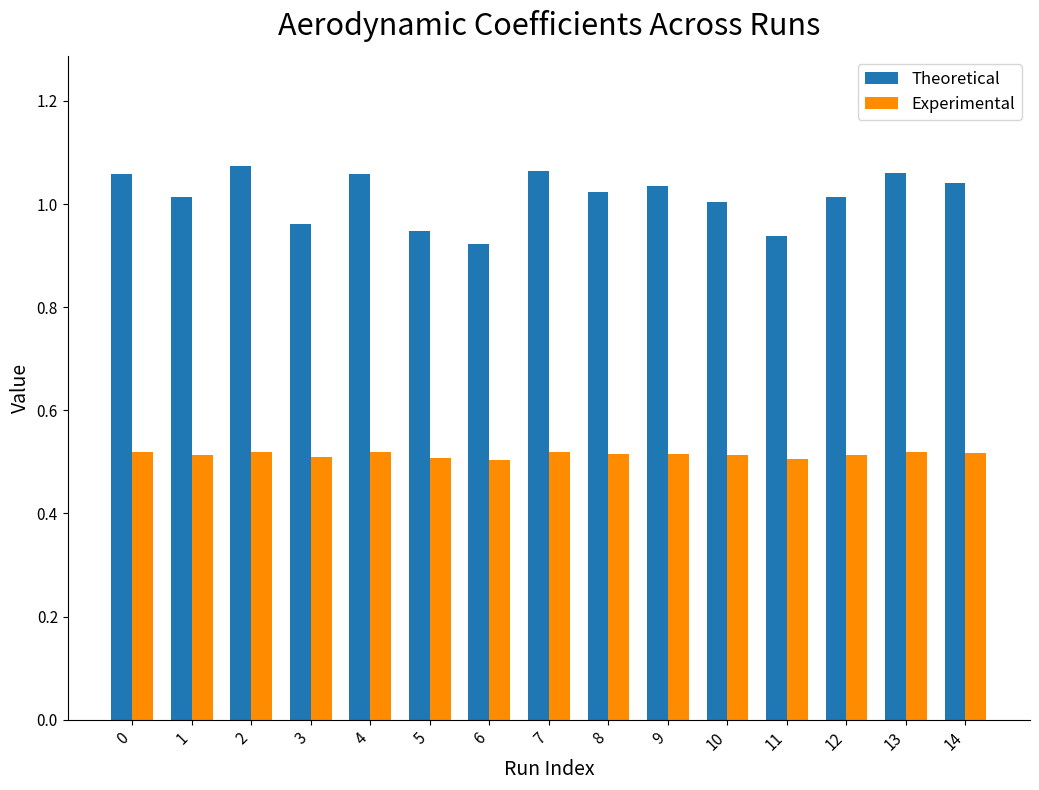

Count the number of categories in the chart.

15